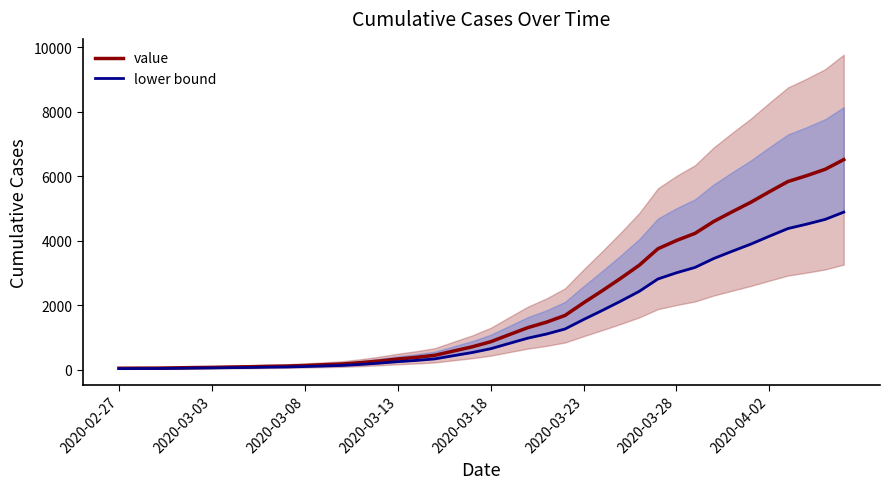

Where is lower bound nearest to the value 2460?

28